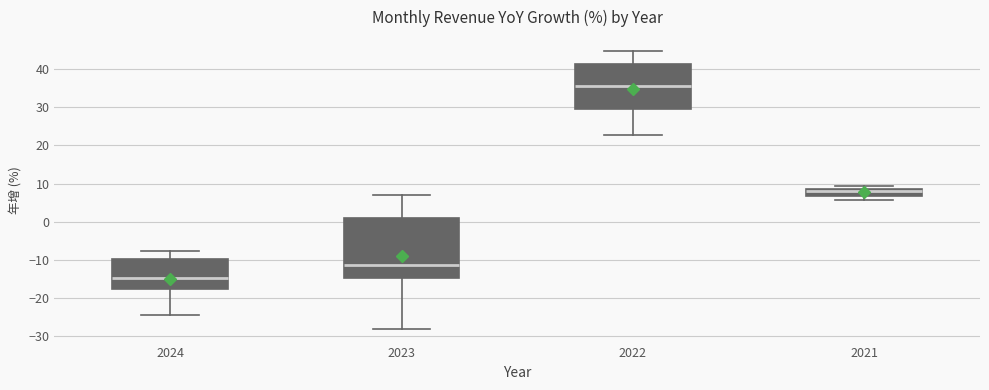

Which box is the tallest, from its lower edge to its upper edge?

2023